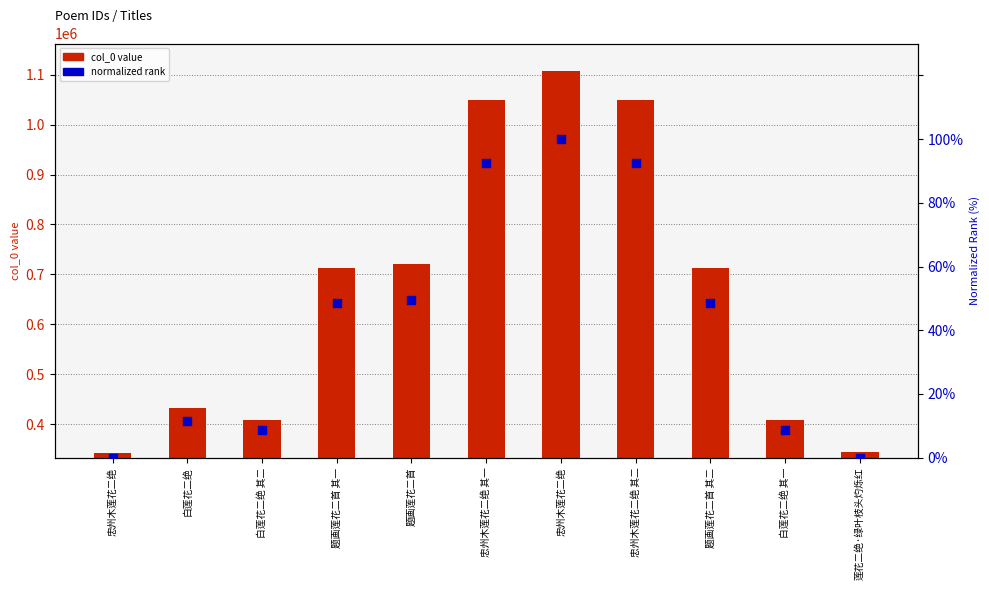

What are all the series names shown in the legend?

col_0 value, normalized rank